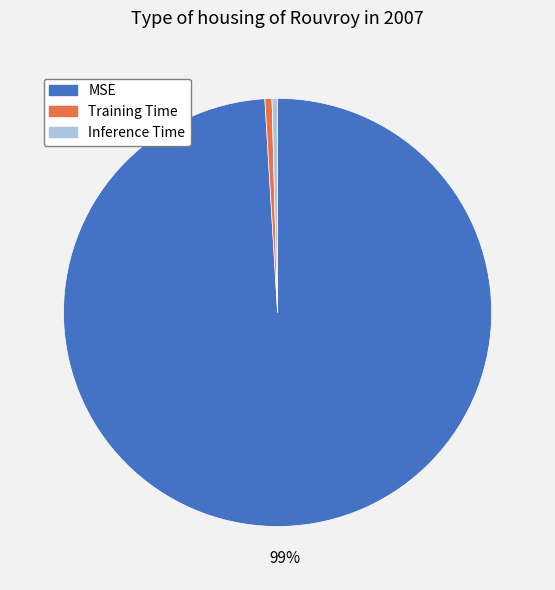

Combined, do Training Time and MSE account for over 50%?

Yes